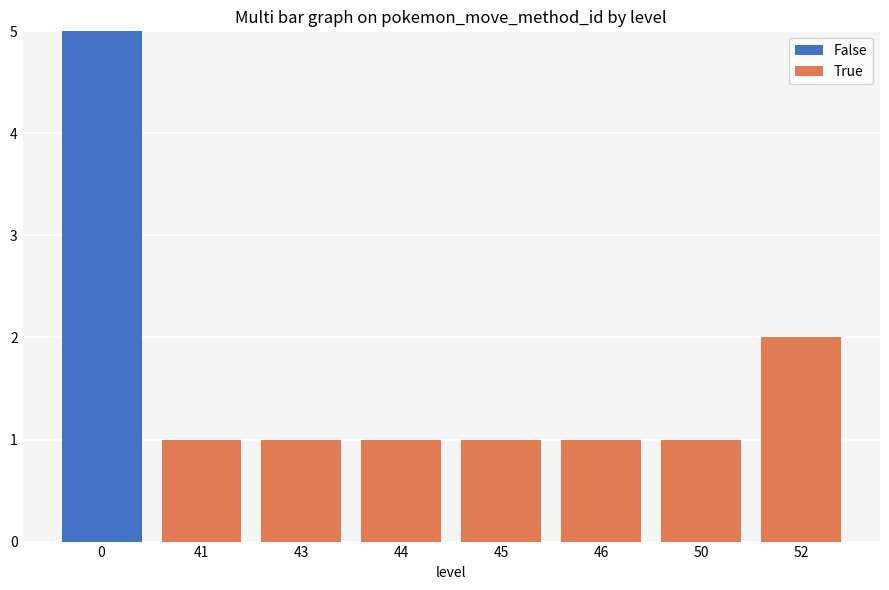

What is the highest value of the False series?

5